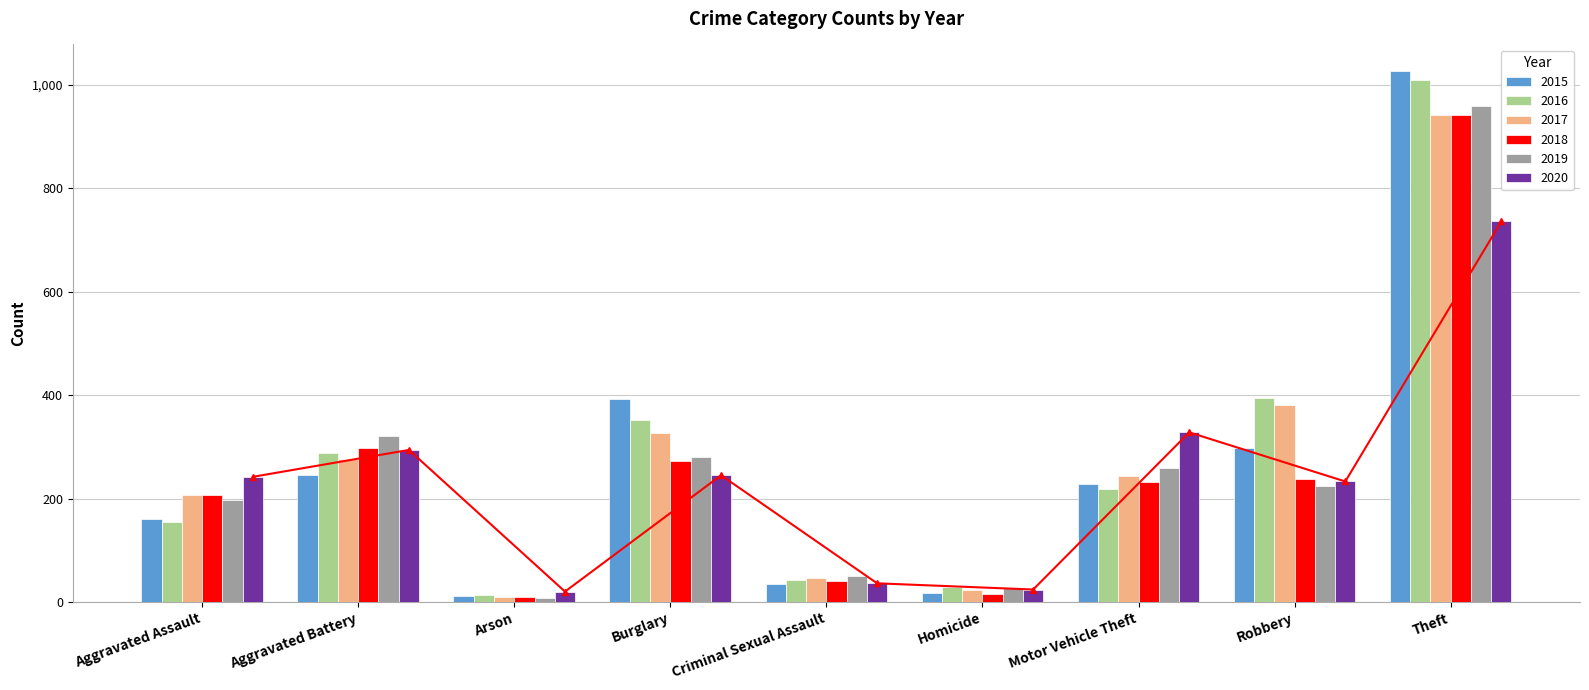

Which category has the lowest value in the 2015 series?

Arson